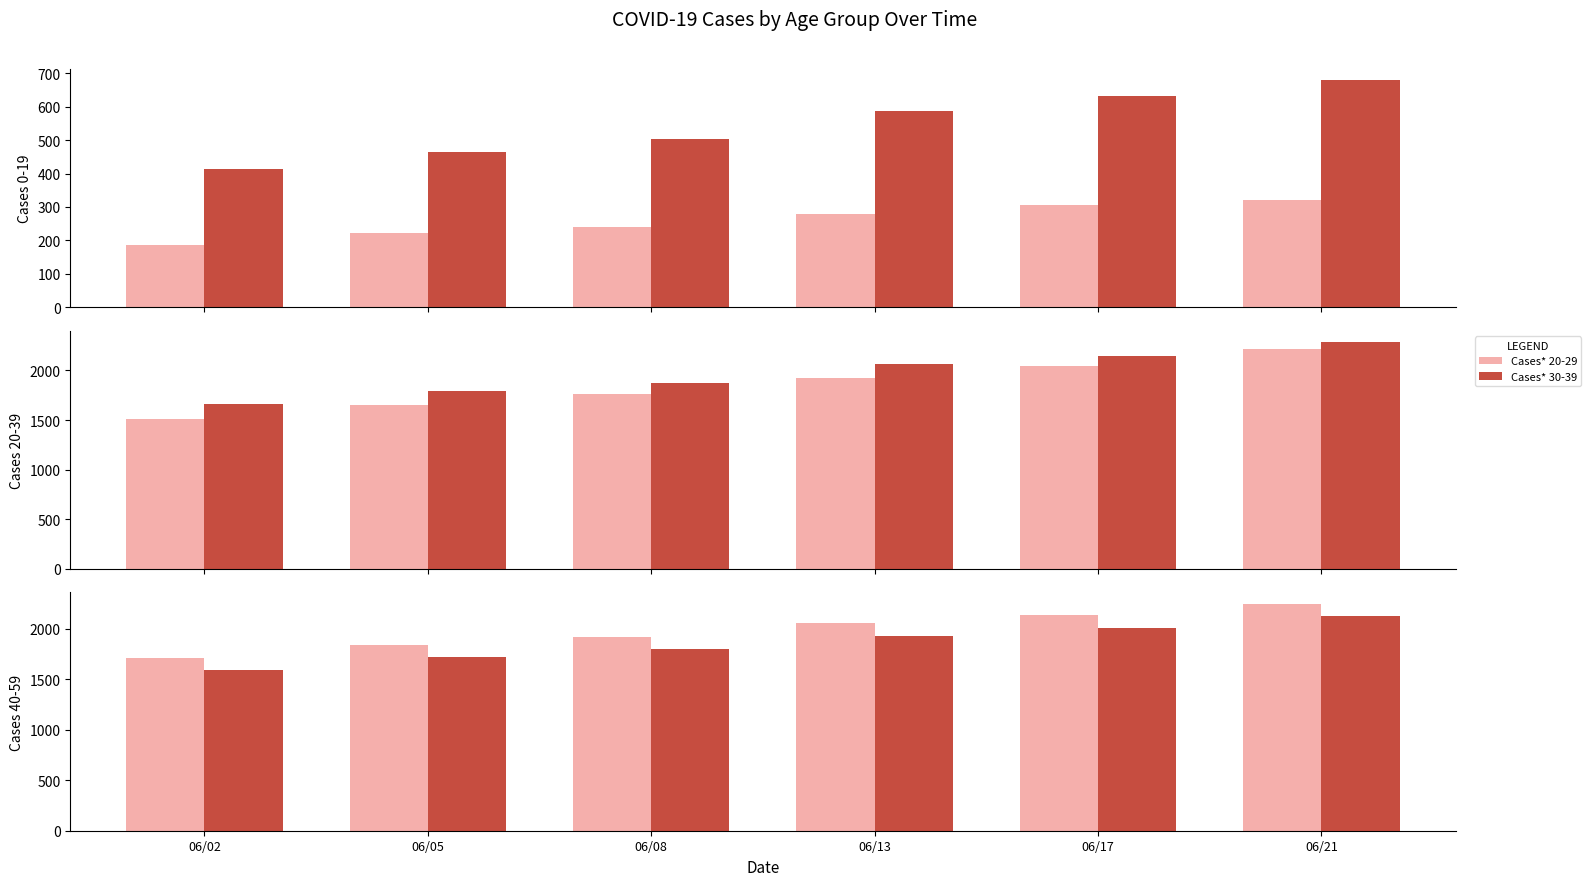

What is the sum of all Cases* 50-59 values?

11181